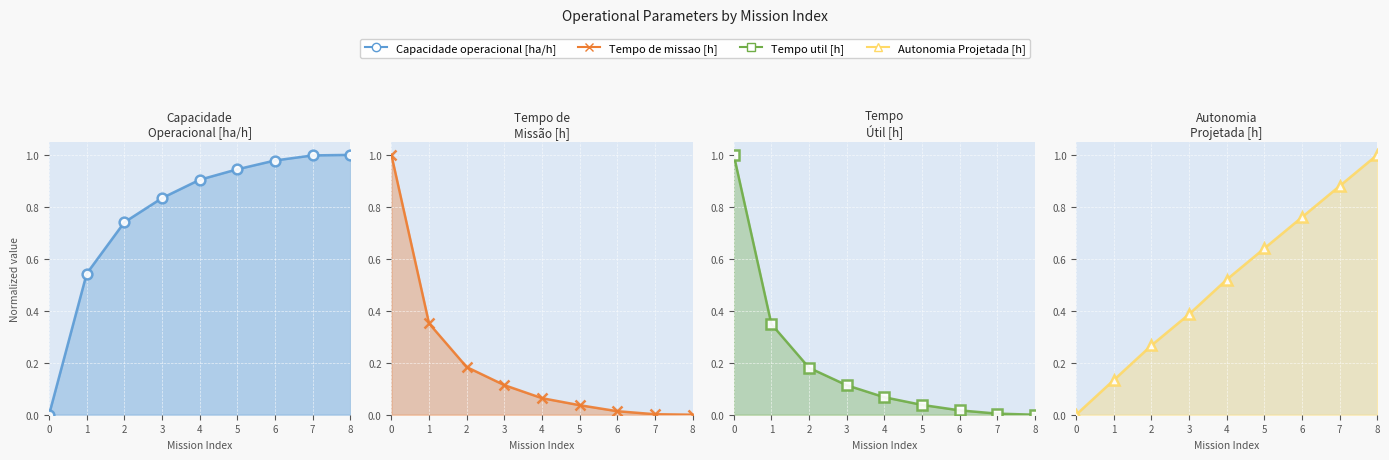

Reading left to right, extract all data points from this chart.

Capacidade operacional [ha/h]: 0.0	0.5	0.7	0.8	0.9	0.9	1.0	1.0	1.0
Tempo de missao [h]: 1.0	0.4	0.2	0.1	0.1	0.0	0.0	0.0	0.0
Tempo util [h]: 1.0	0.3	0.2	0.1	0.1	0.0	0.0	0.0	0.0
Autonomia Projetada [h]: 0.0	0.1	0.3	0.4	0.5	0.6	0.8	0.9	1.0